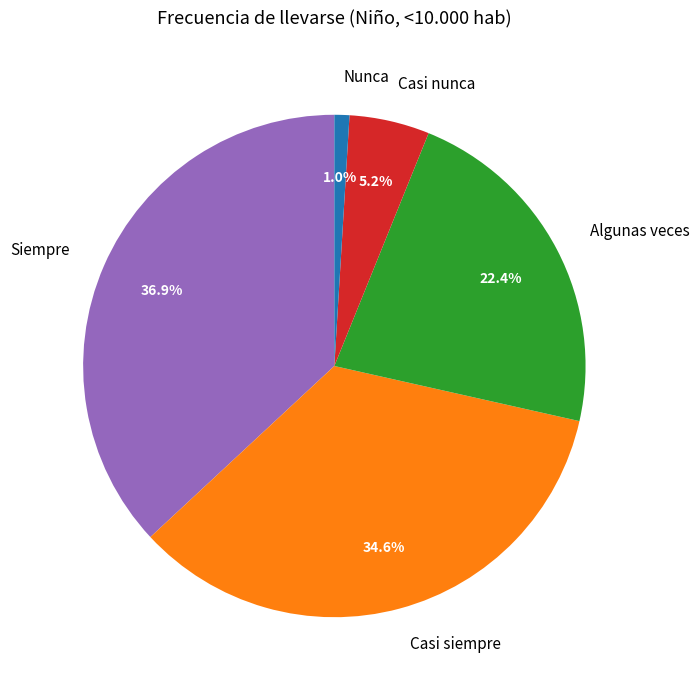

To the nearest percent, what is the difference between the Algunas veces and Casi siempre slice percentages?

12%